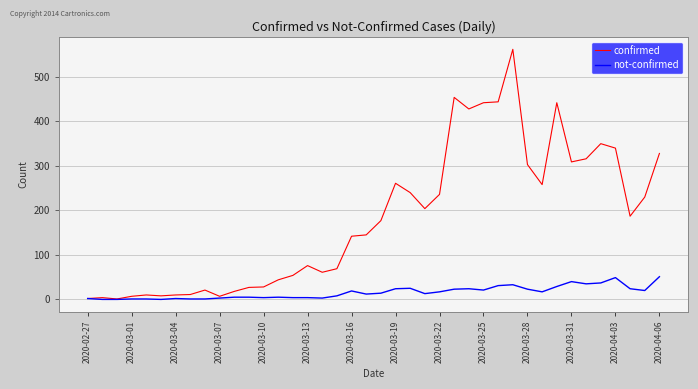

Rank the series by their average value, from lowest to highest.

not-confirmed, confirmed